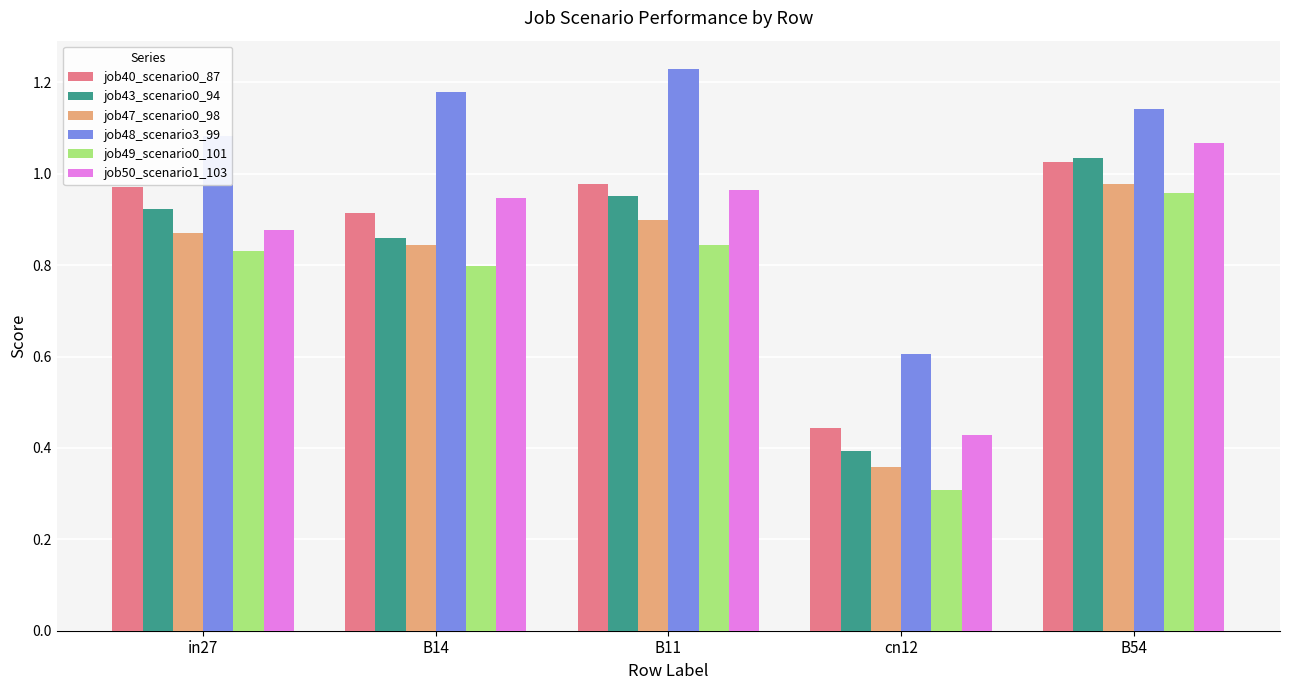

The value of job47_scenario0_98 at in27 is 1.4. True or false?

False